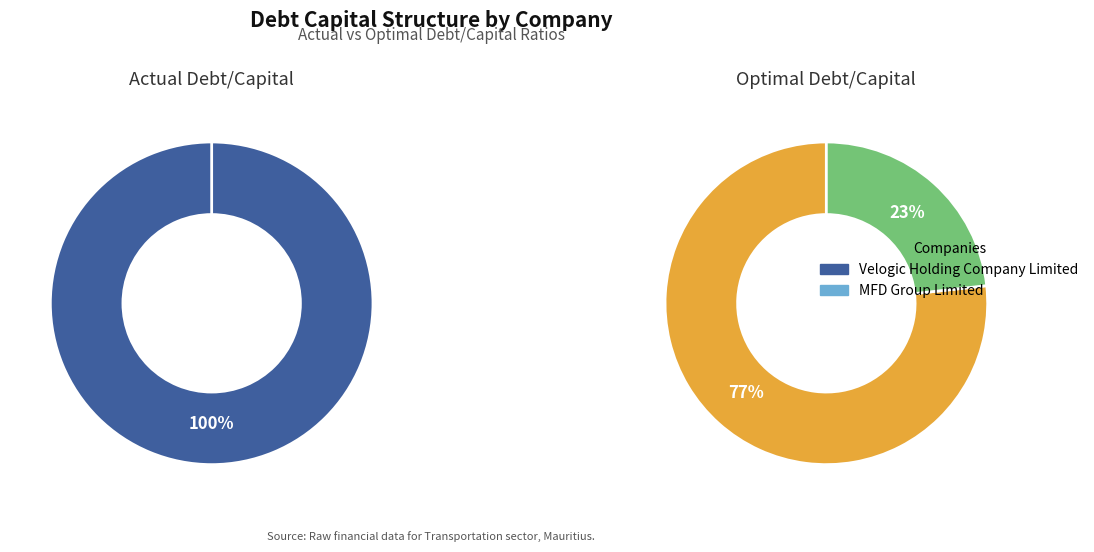

The MFD Group Limited slice represents 1% of the pie. True or false?

False